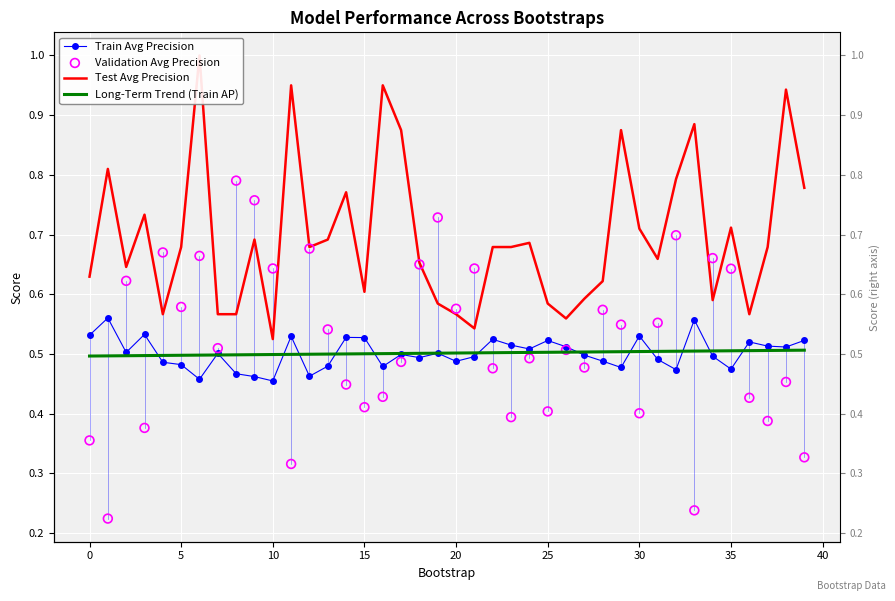

Which series contains the highest Y value?

Test Avg Precision